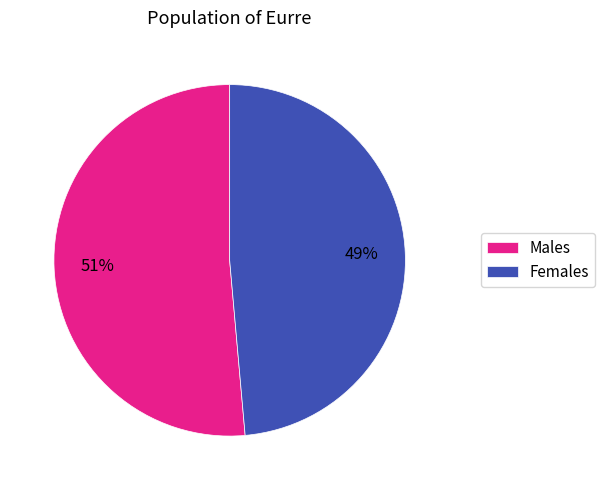

Which has a higher value, Males or Females?

Males